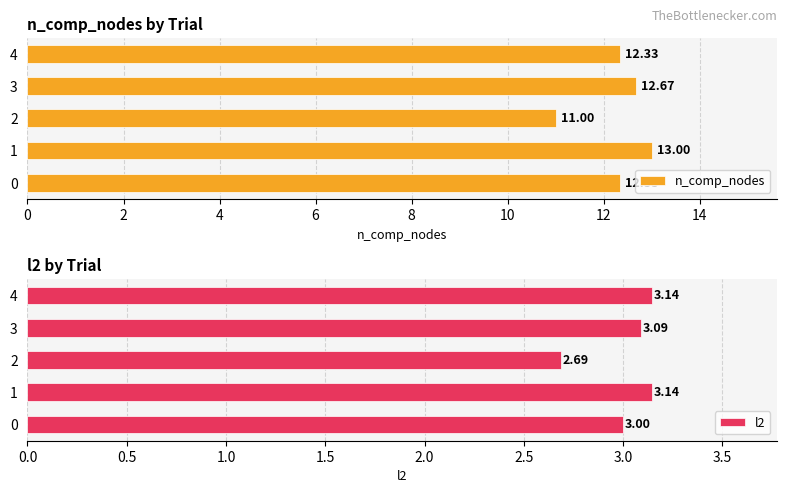

What is the difference between the n_comp_nodes values at 0 and 3?

0.3